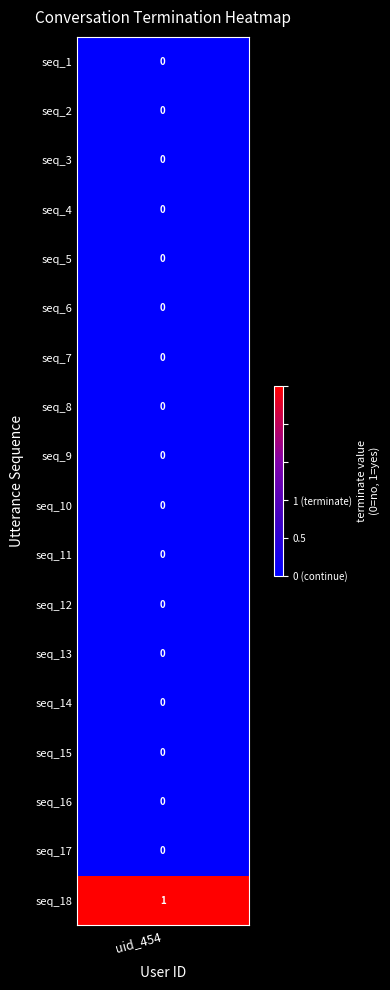

How many positive values are there?

1